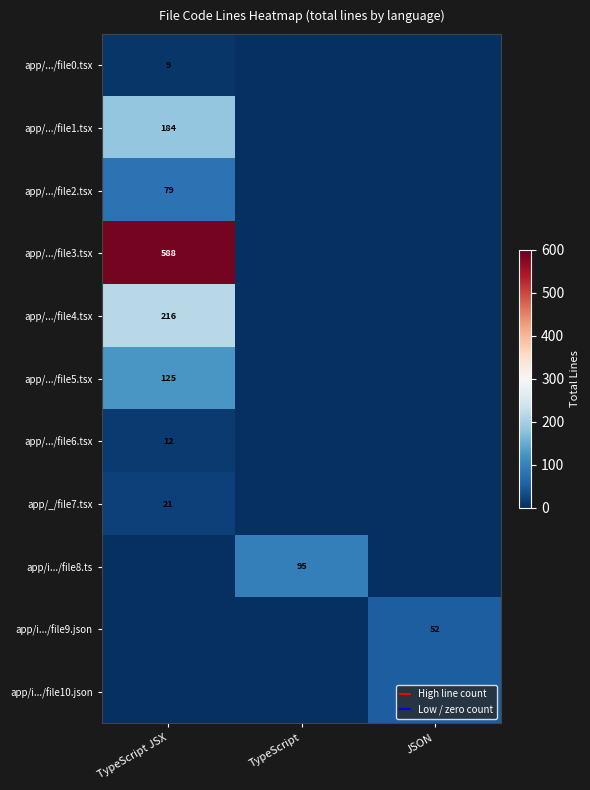

What is the difference between the highest and lowest values at JSON?

52